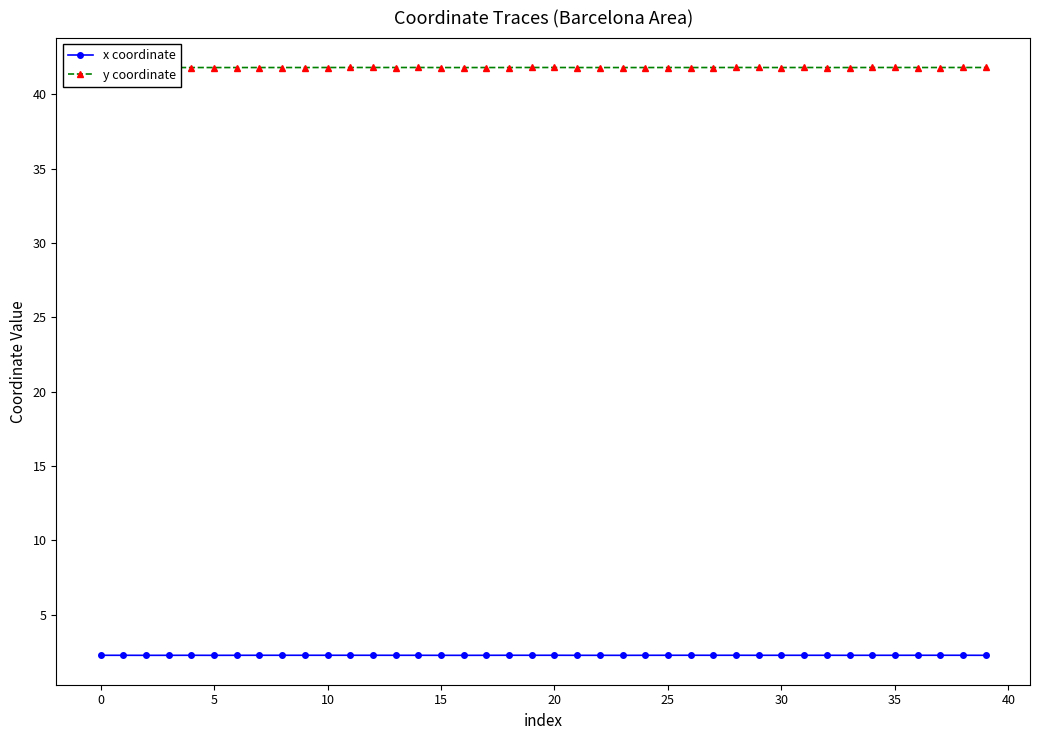

What is the average value of the y coordinate series?

41.8